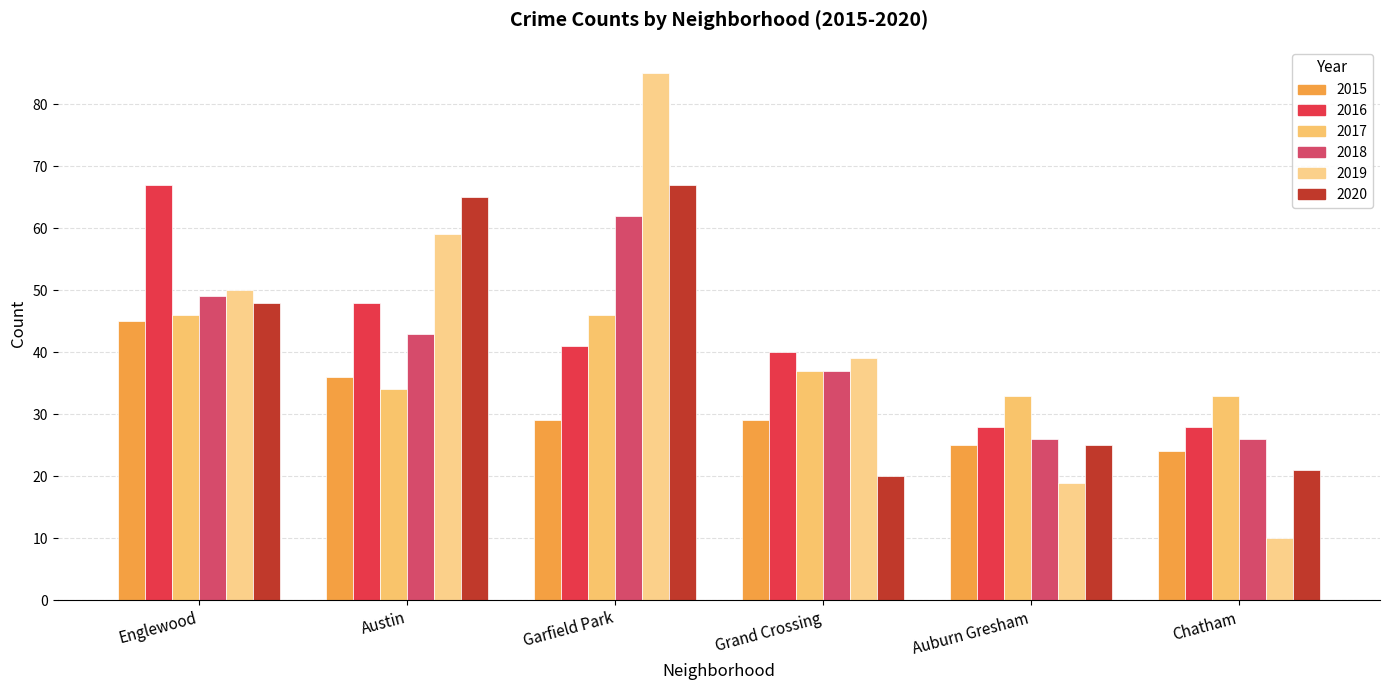

What is the label of the 1st bar from the right?

Chatham